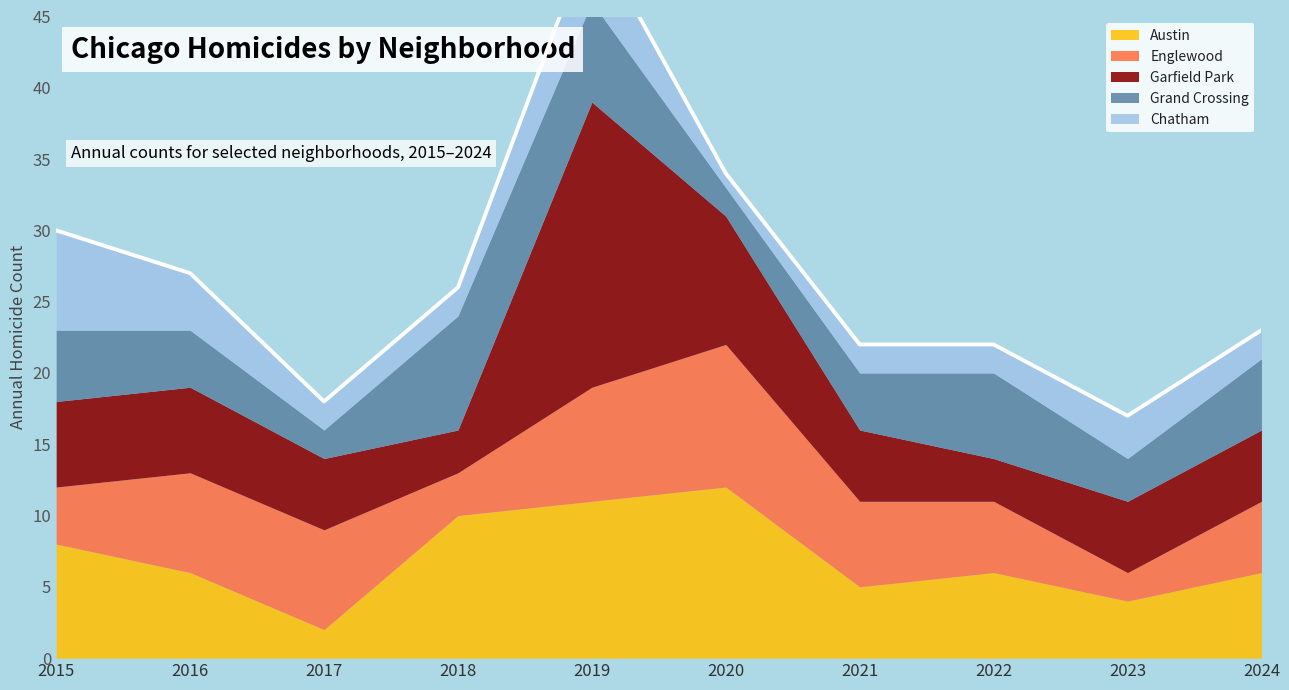

How many Chatham values are between 2 and 4?

7